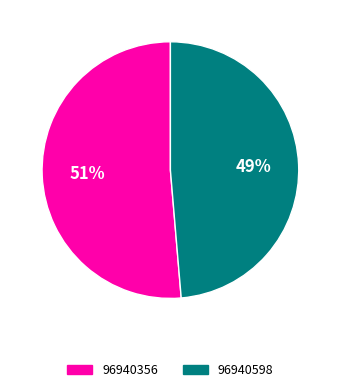

Is there any slice that represents more than half of the pie?

Yes